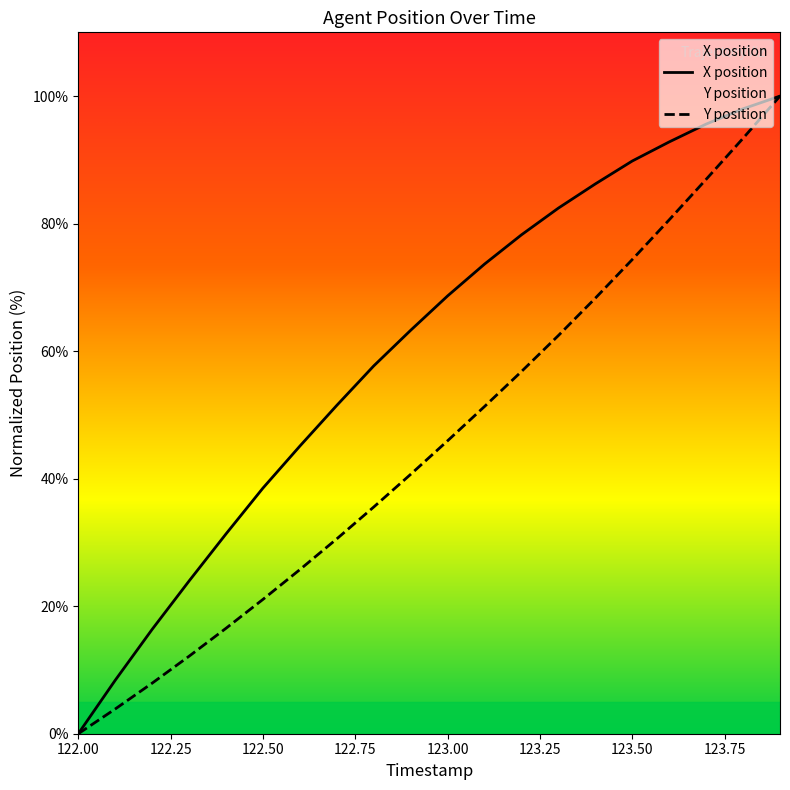

True or false: Y and X intersect in this chart.

False